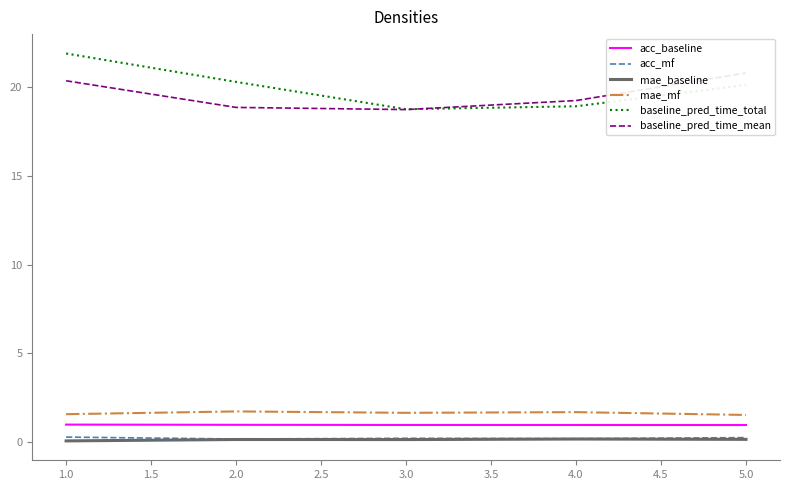

The baseline_pred_time_total series shows 18.7 at 3.0. True or false?

True